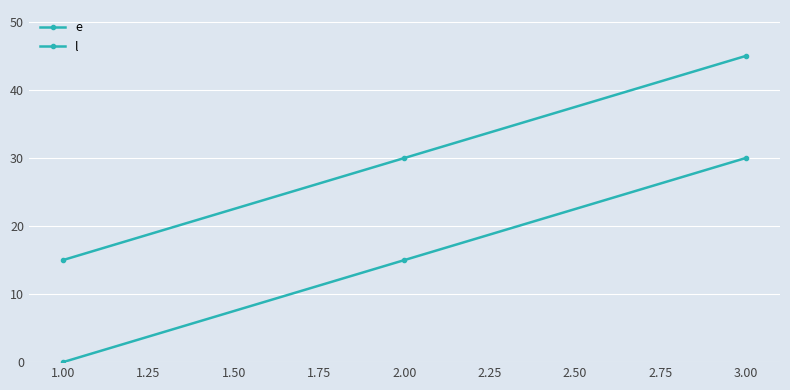

What is the minimum value for l?

15